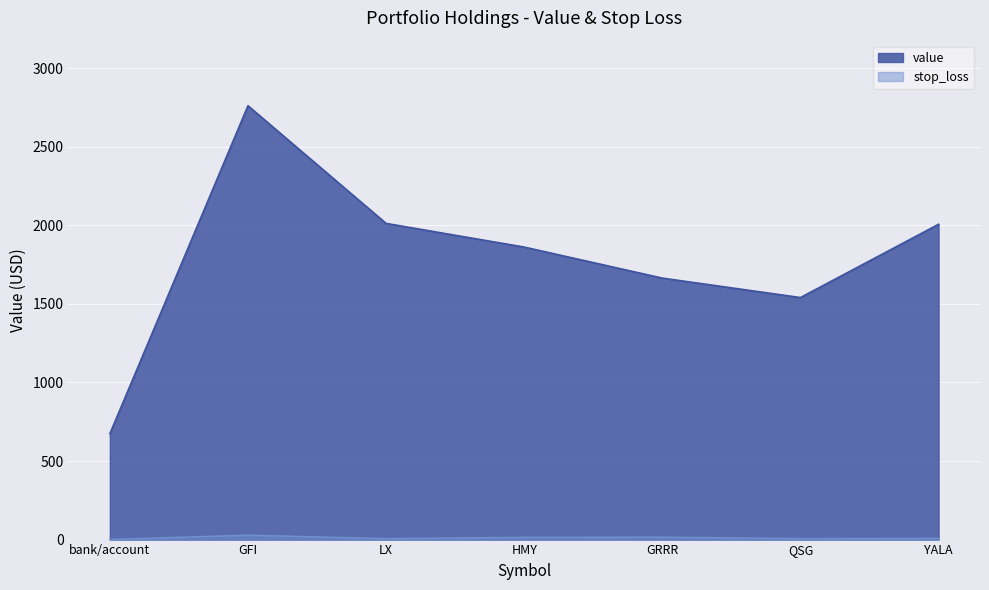

What are all the series names shown in the legend?

value, stop_loss